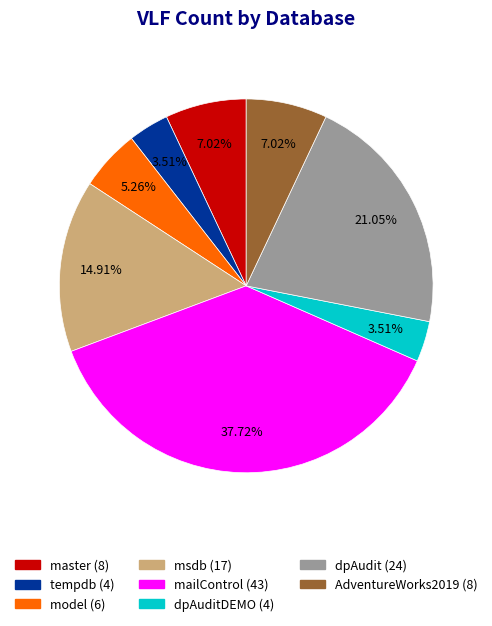

Is there a majority slice in this chart?

No